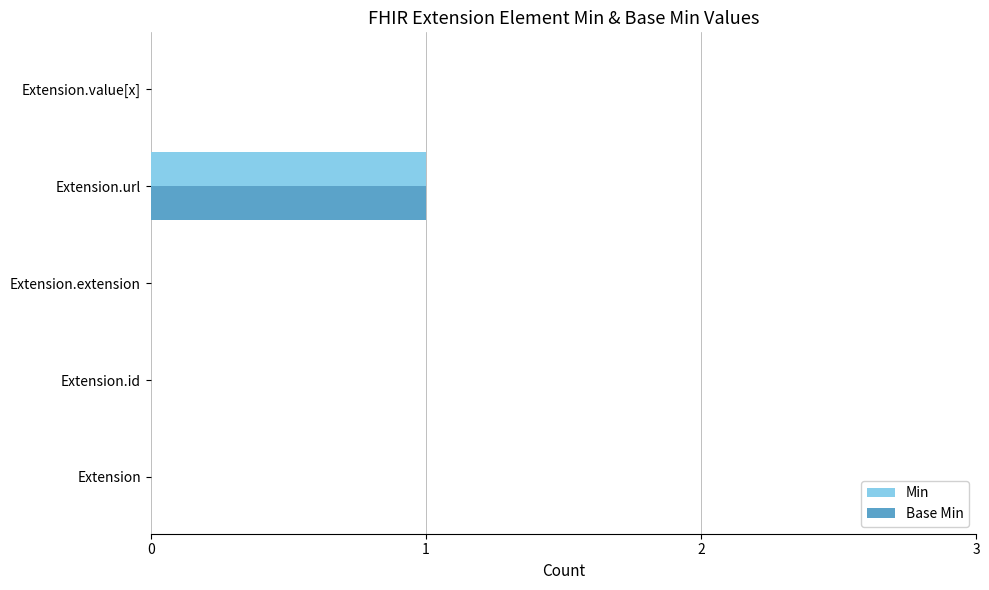

At which category is the sum across all series the highest?

Extension.url